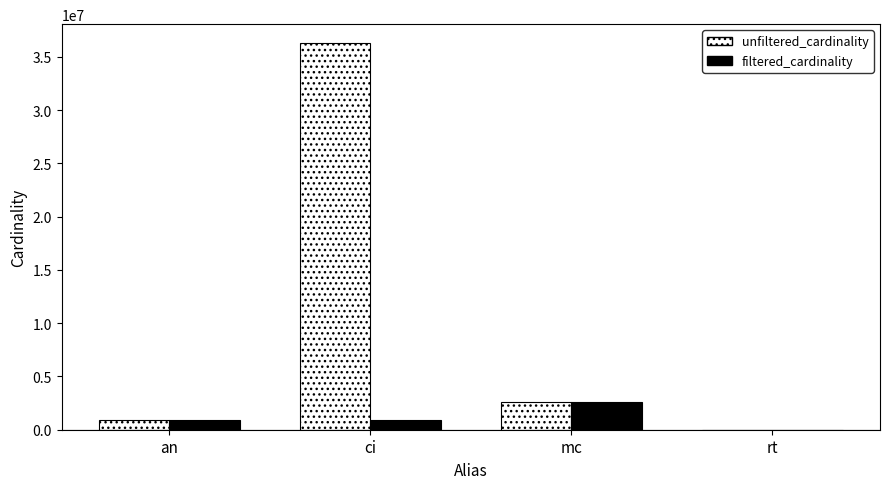

Between ci and rt, which series saw the biggest shift?

unfiltered_cardinality